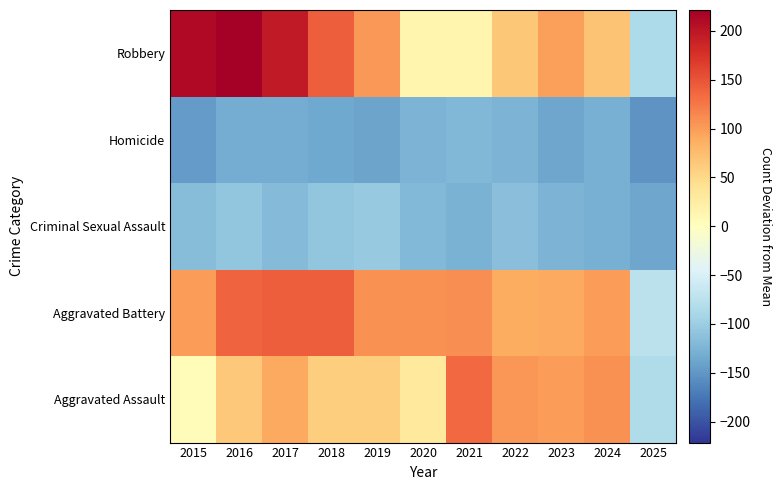

Reading left to right, extract all data points from this chart.

Aggravated Assault: 2015=4.4	2016=65.4	2017=91.4	2018=60.4	2019=60.4	2020=32.4	2021=135.4	2022=104.4	2023=99.4	2024=107.4	2025=-84.6
Aggravated Battery: 2015=99.4	2016=138.4	2017=143.4	2018=142.4	2019=107.4	2020=108.4	2021=110.4	2022=89.4	2023=91.4	2024=99.4	2025=-75.6
Criminal Sexual Assault: 2015=-116.6	2016=-108.6	2017=-118.6	2018=-108.6	2019=-104.6	2020=-119.6	2021=-126.6	2022=-115.6	2023=-124.6	2024=-129.6	2025=-137.6
Homicide: 2015=-146.6	2016=-131.6	2017=-132.6	2018=-136.6	2019=-138.6	2020=-125.6	2021=-121.6	2022=-124.6	2023=-137.6	2024=-129.6	2025=-152.6
Robbery: 2015=212.4	2016=221.4	2017=196.4	2018=142.4	2019=103.4	2020=14.4	2021=15.4	2022=67.4	2023=97.4	2024=70.4	2025=-85.6